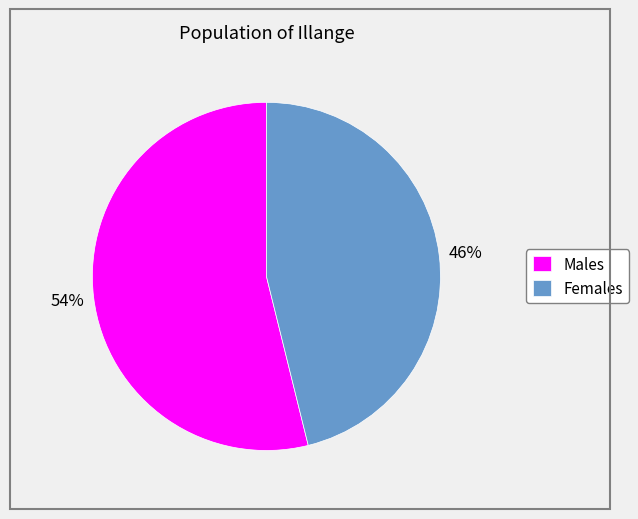

Which slice is the largest?

Males